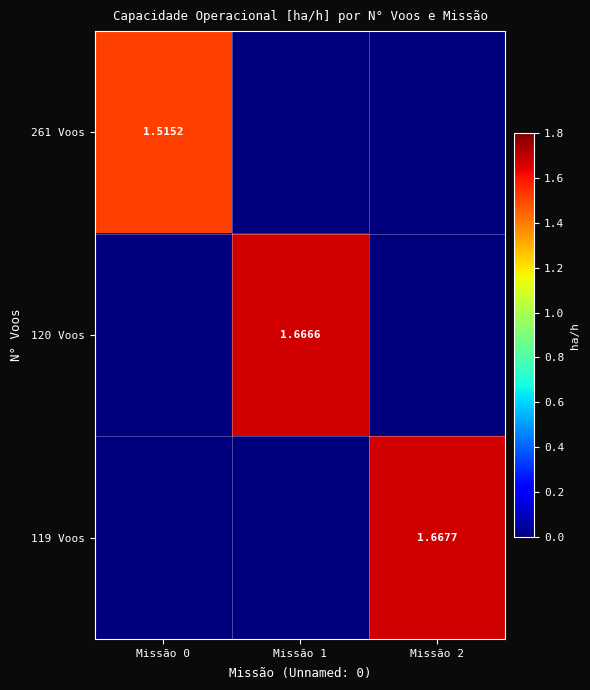

Where is 119 Voos nearest to the value 0?

Missão 0